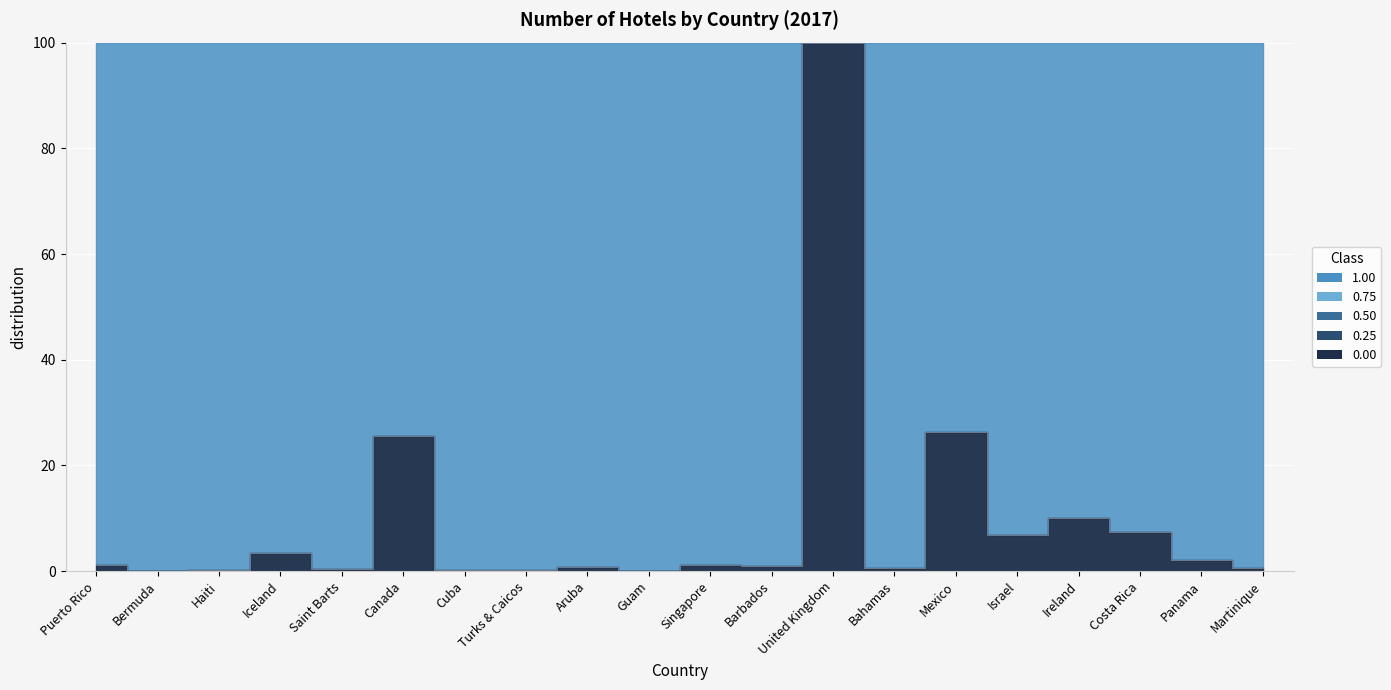

Where does the data first go above 1?

Puerto Rico